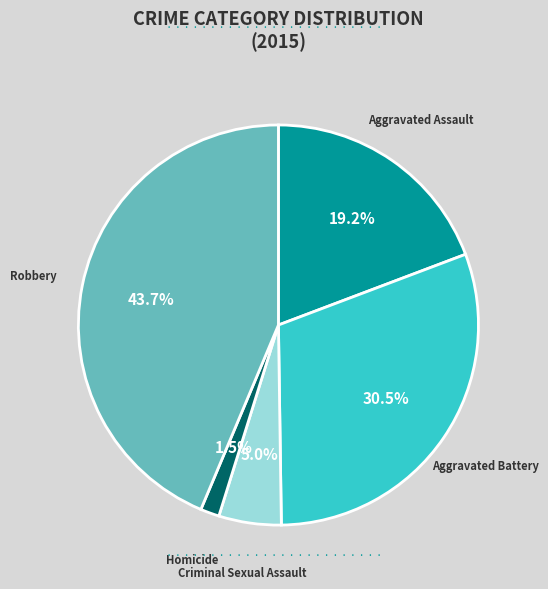

Is there any slice that represents more than half of the pie?

No